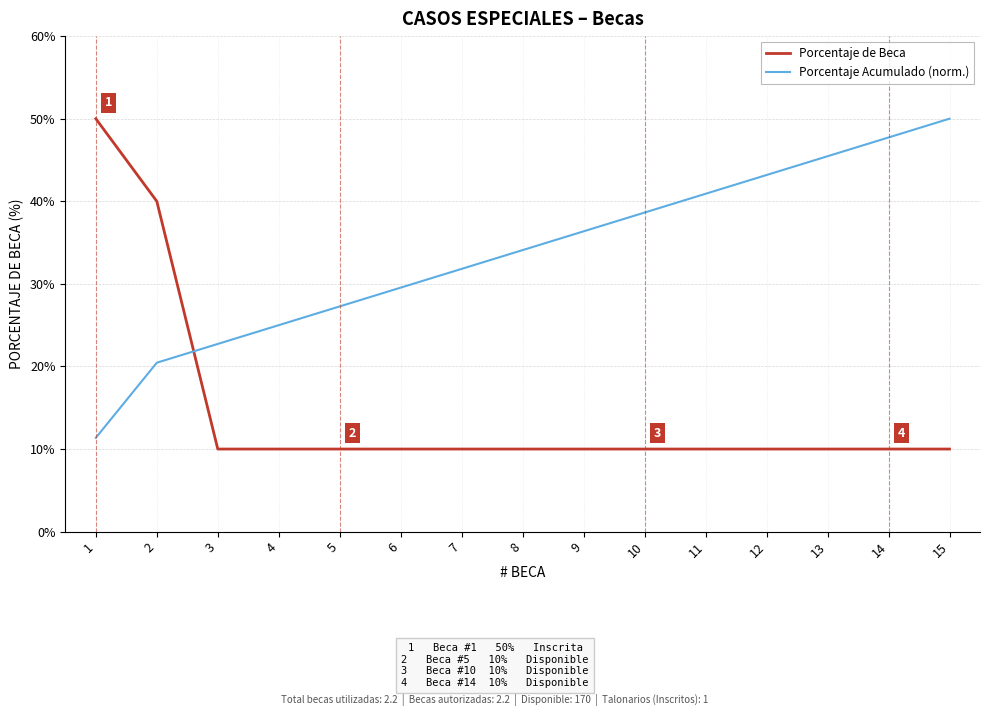

Is this an area chart (filled region under the line)?

No